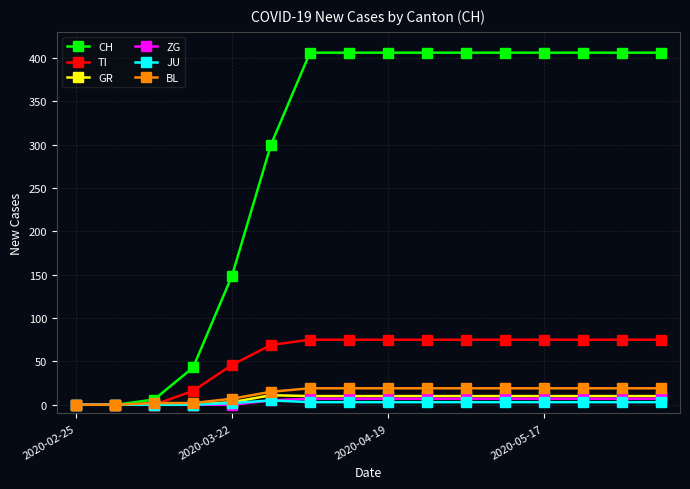

Which series has the largest total across all categories?

CH